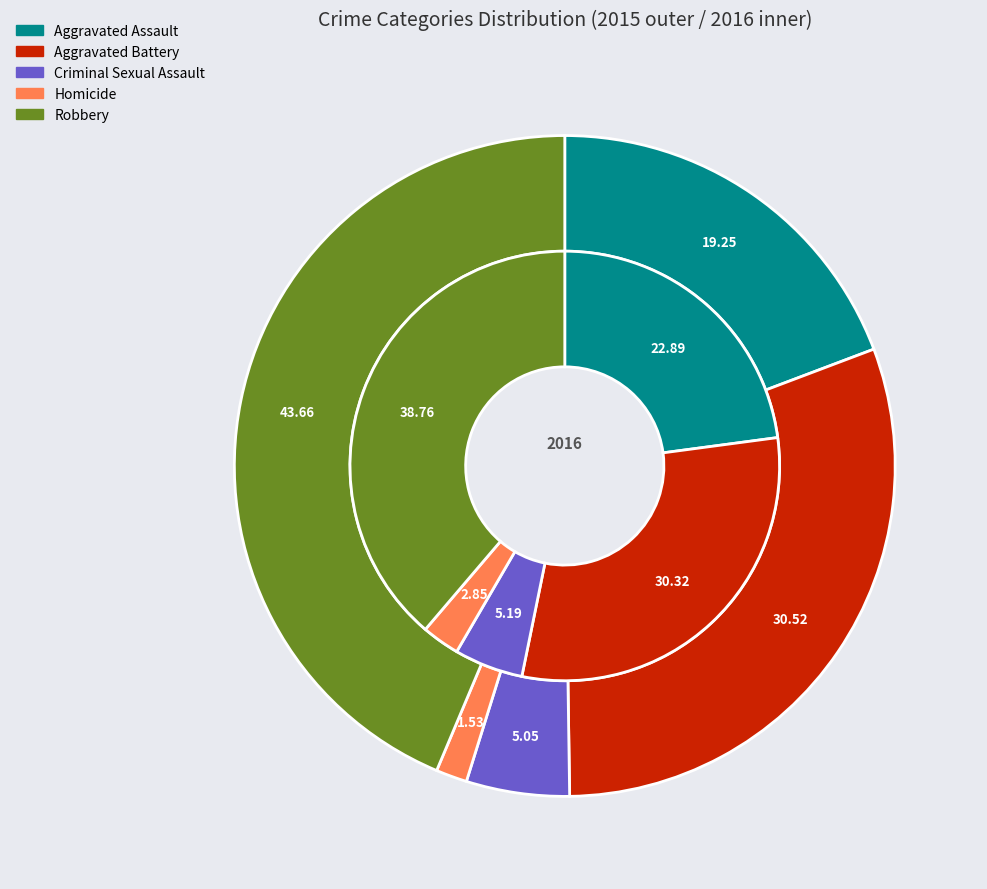

Rank the series by their average value, from highest to lowest.

2016, 2015